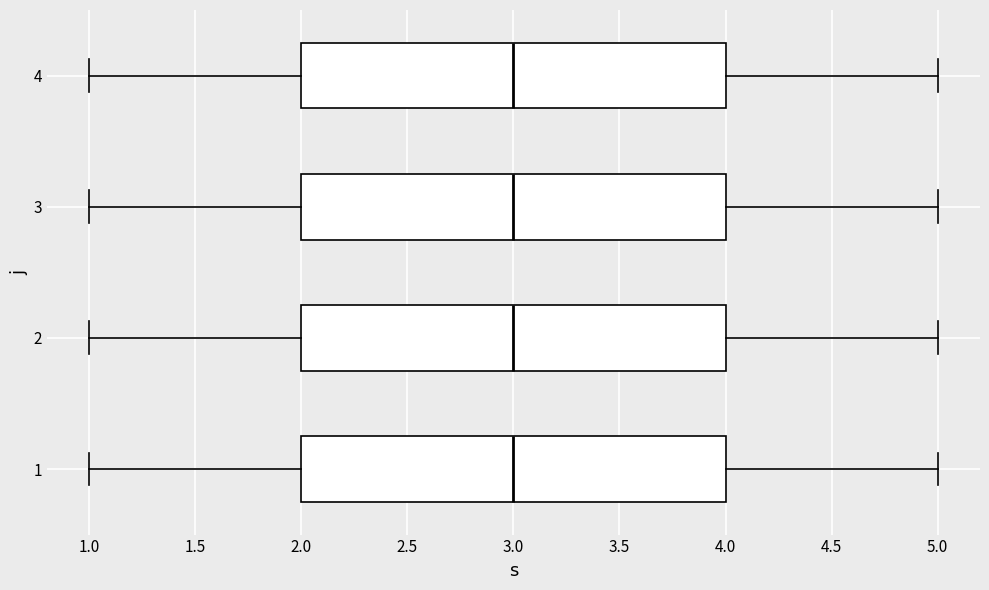

Where does the left whisker of the box at y = 2 end on the x-axis? The values are not printed on the chart, so give them approximately, as read against the axis.

1